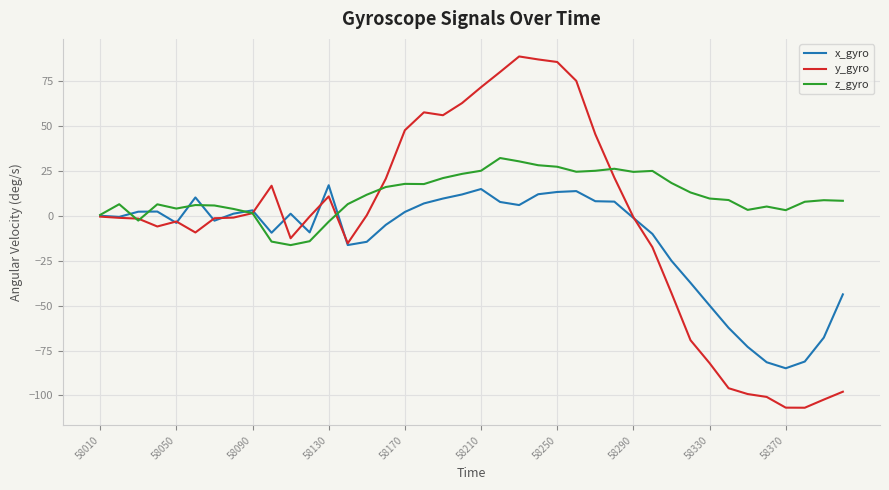

What is the minimum value shown in the chart?

-106.8